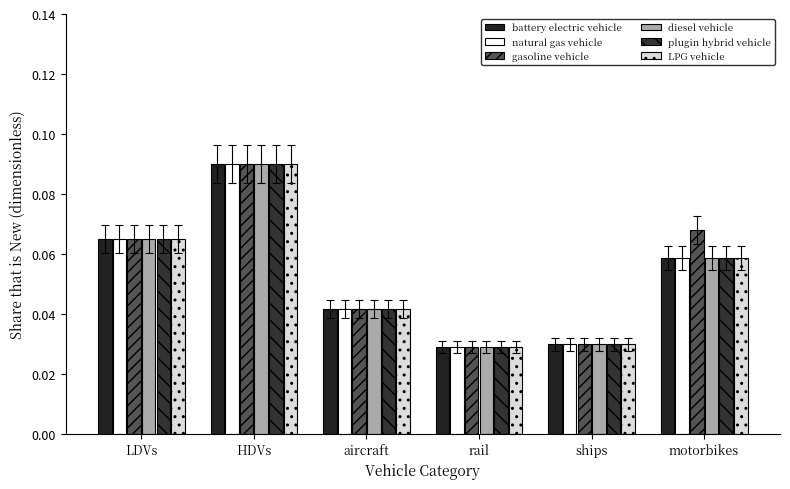

At how many categories does at least one series exceed 0?

6